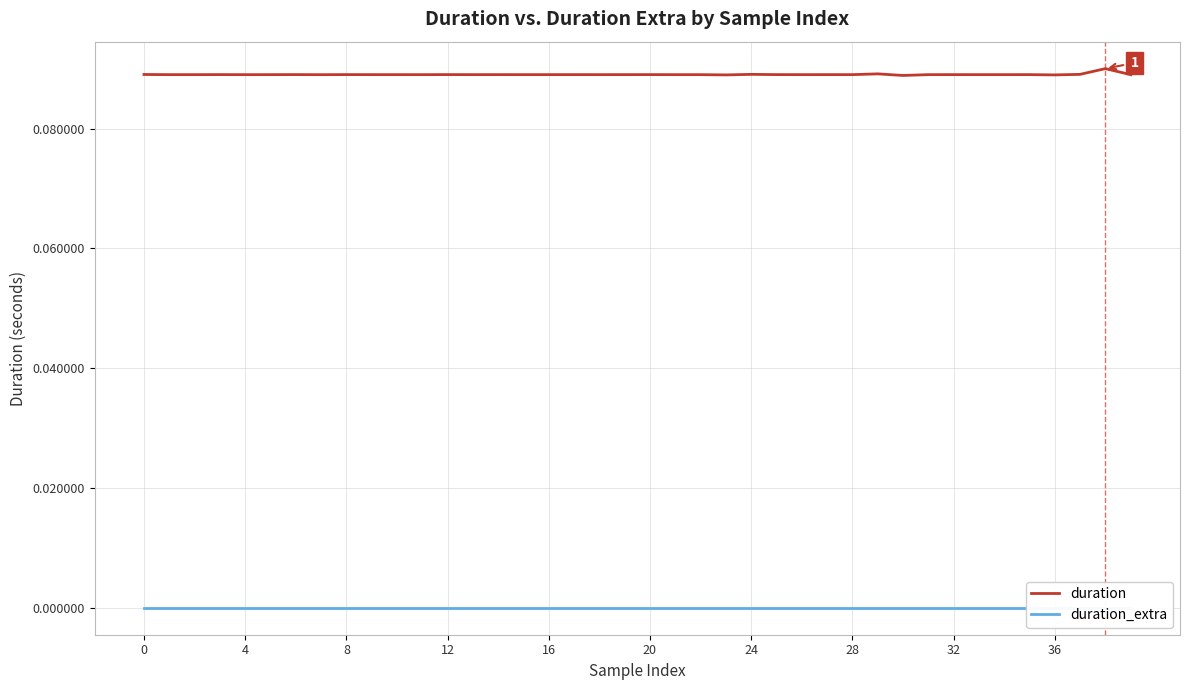

Is it true that duration equals 0.1 at 17?

True